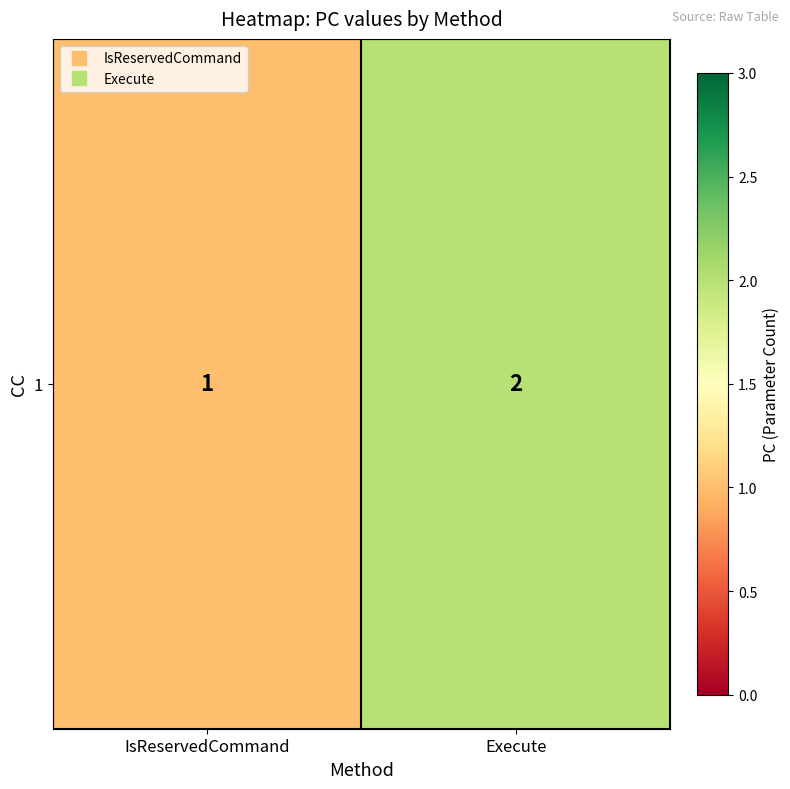

List the labels in order of value, largest first.

Execute, IsReservedCommand